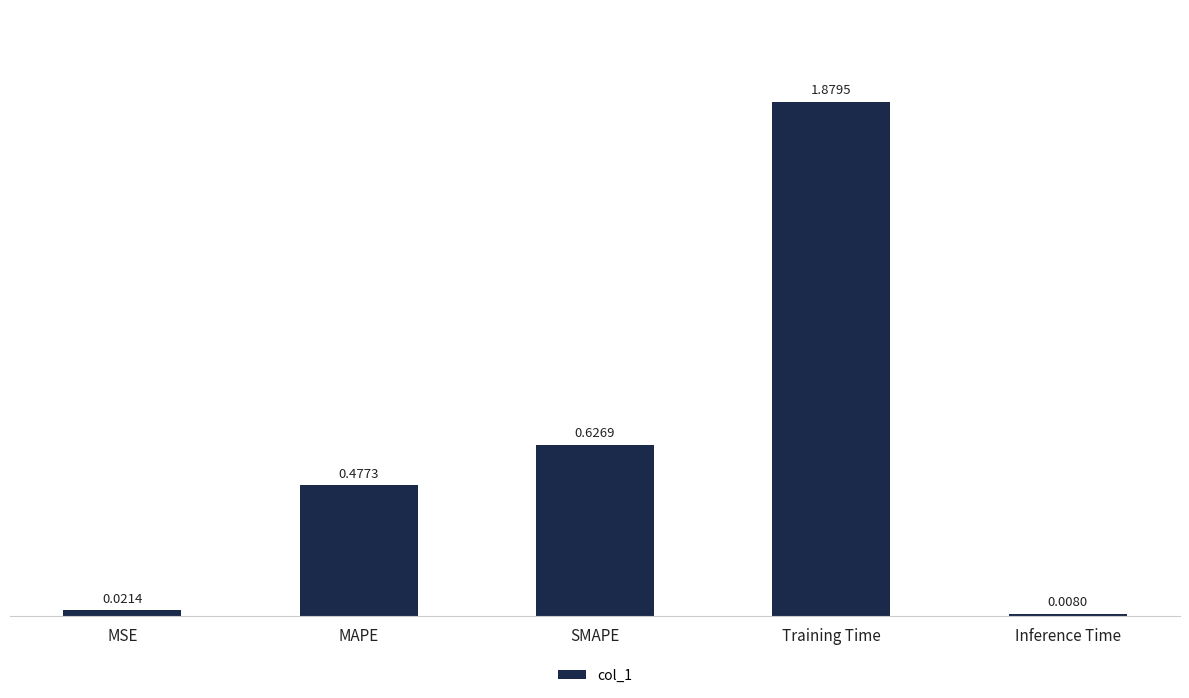

Which category has the highest value across all series?

Training Time